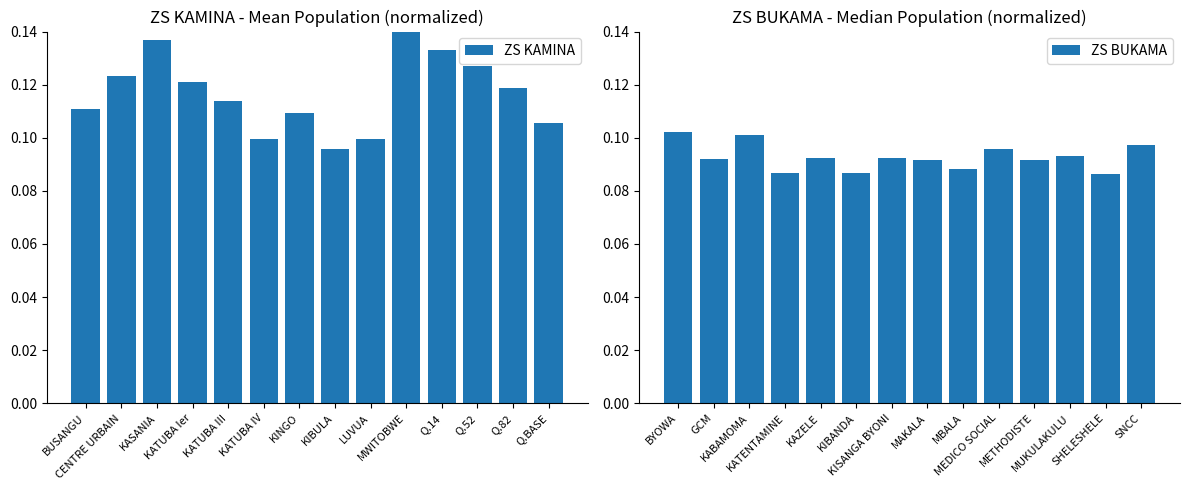

How many ZS KAMINA values are between 0 and 1?

14